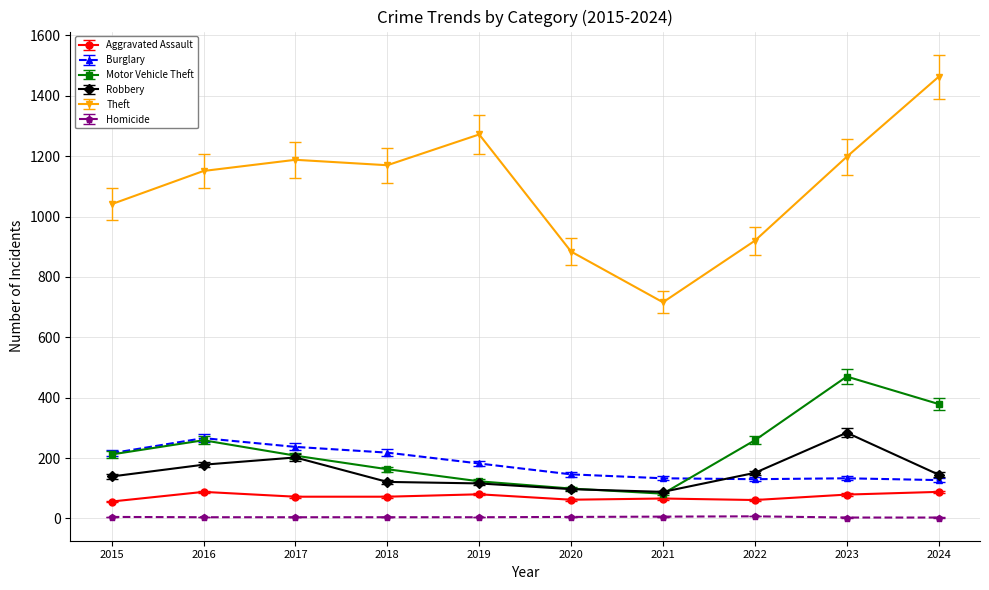

What is the difference between the maximum and minimum values in the Motor Vehicle Theft series?

388